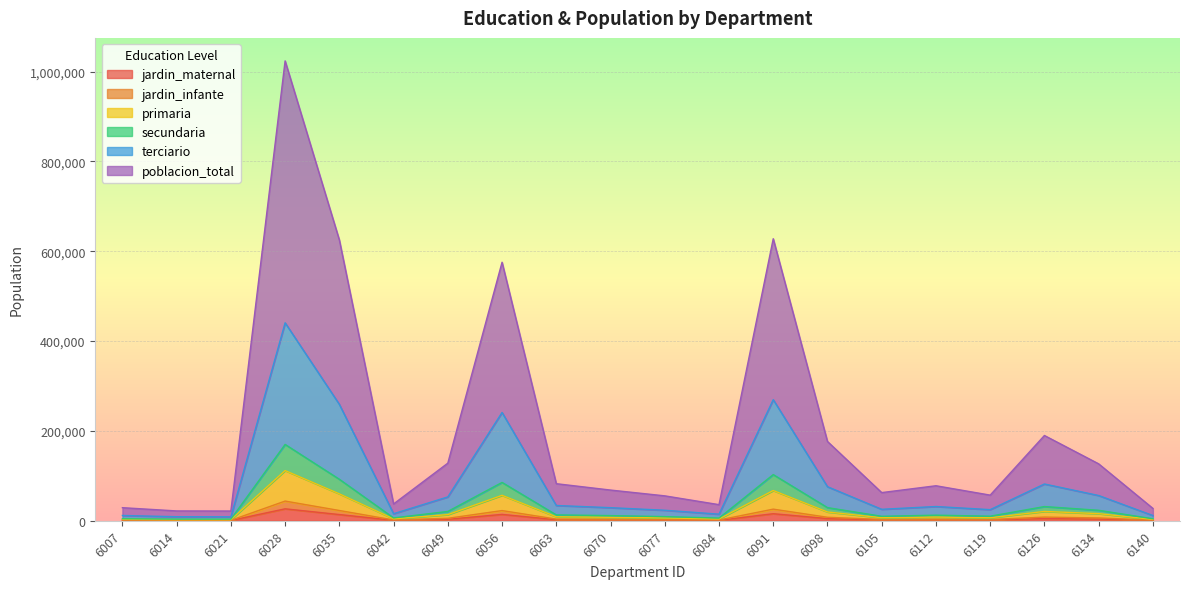

What is the maximum value for jardin_maternal?

26521